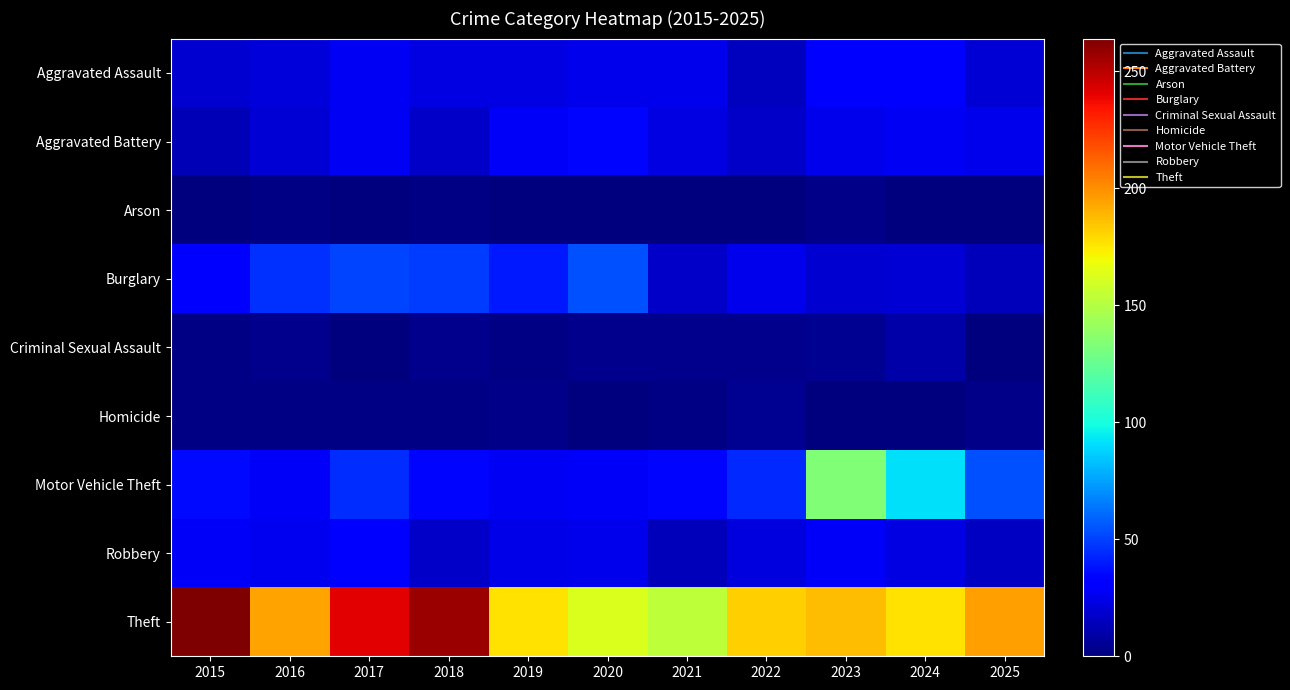

Which series has the largest total across all categories?

Theft